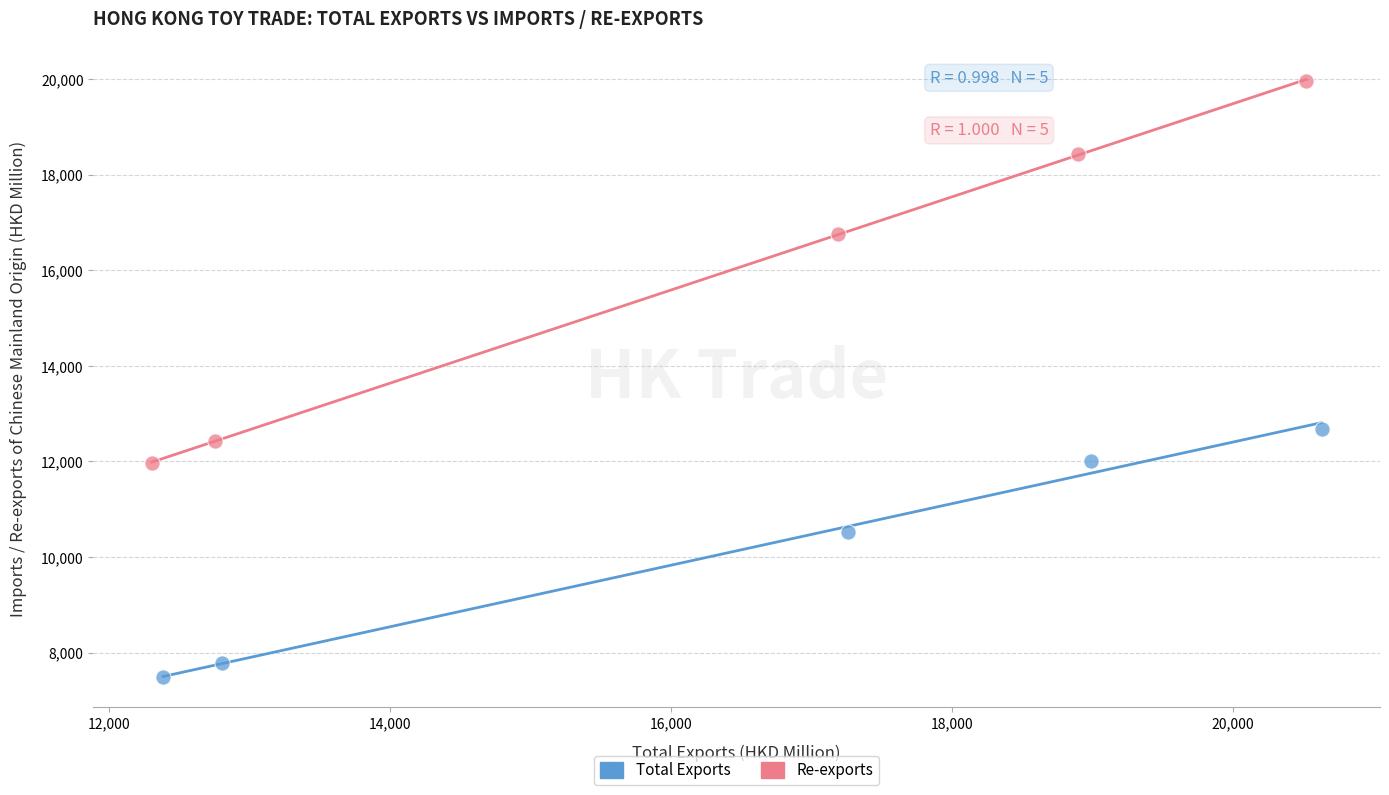

Which series reaches the minimum Y coordinate?

Total Exports